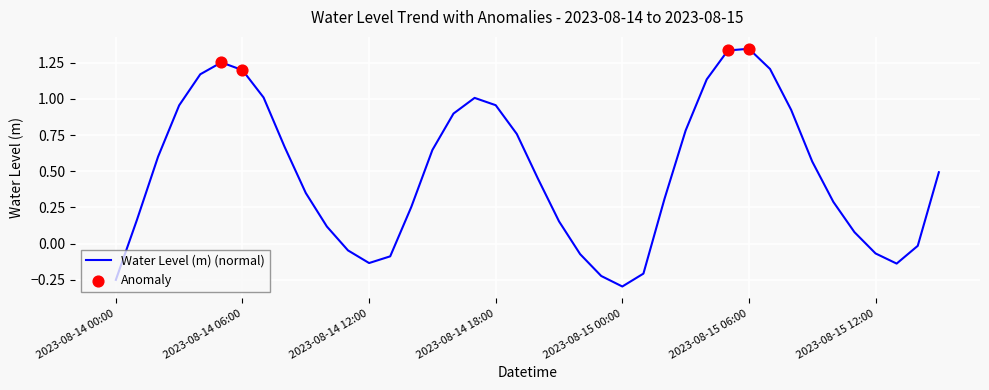

What is the minimum value shown in the chart?

-0.3